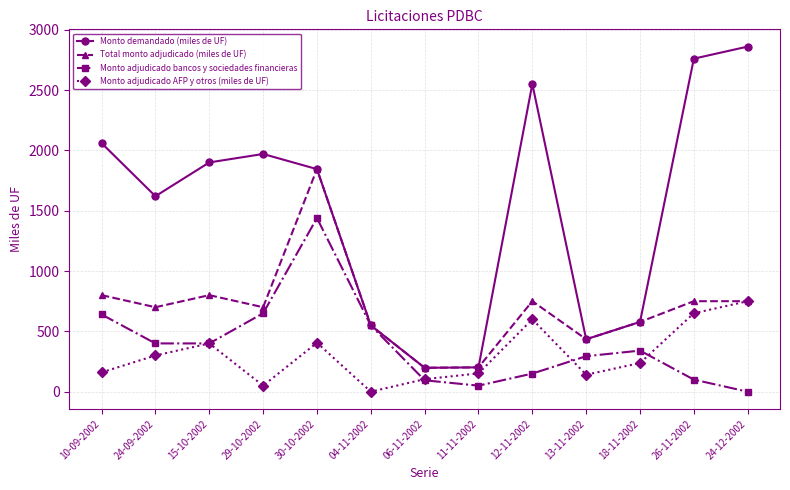

Which series ends up on top after the final intersection of Monto adjudicado bancos y sociedades financieras and Monto adjudicado AFP y otros (miles de UF)?

Monto adjudicado AFP y otros (miles de UF)